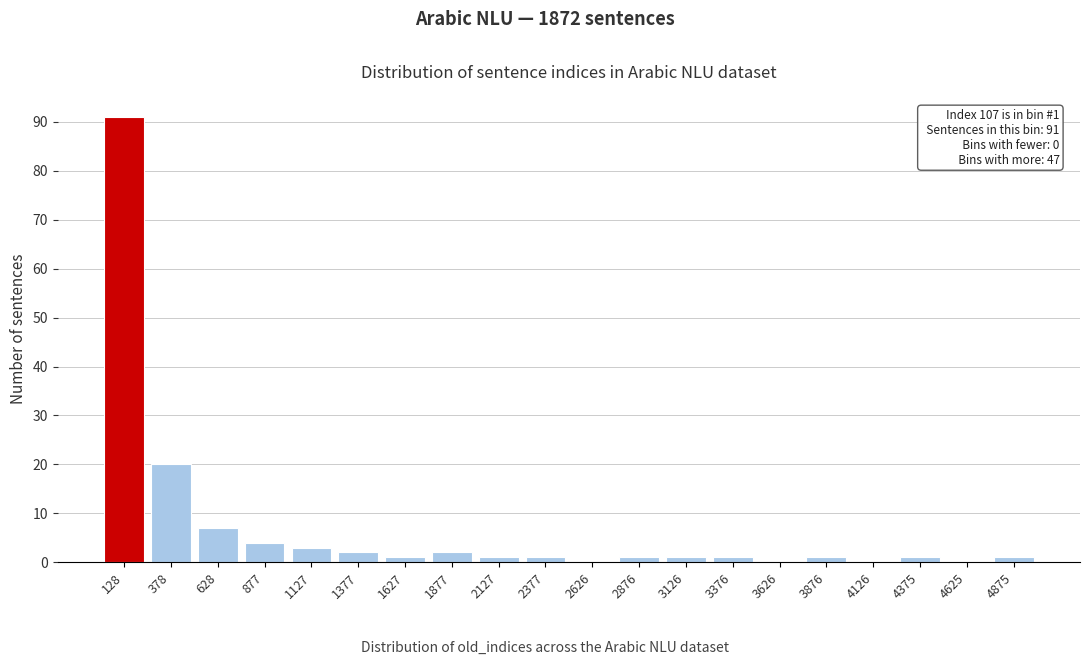

Reading left to right, list all the values displayed in this chart.

128=91	378=20	628=7	877=4	1127=3	1377=2	1627=1	1877=2	2127=1	2377=1	2626=0	2876=1	3126=1	3376=1	3626=0	3876=1	4126=0	4375=1	4625=0	4875=1